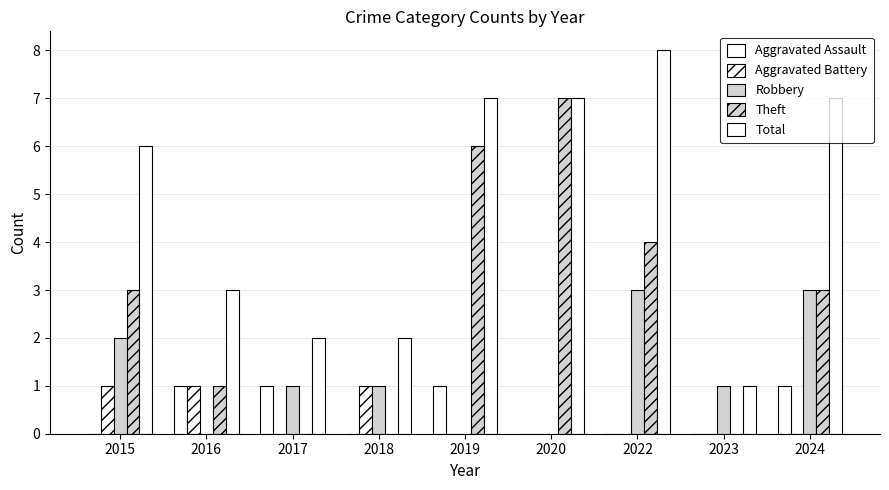

Are the bars horizontal?

No